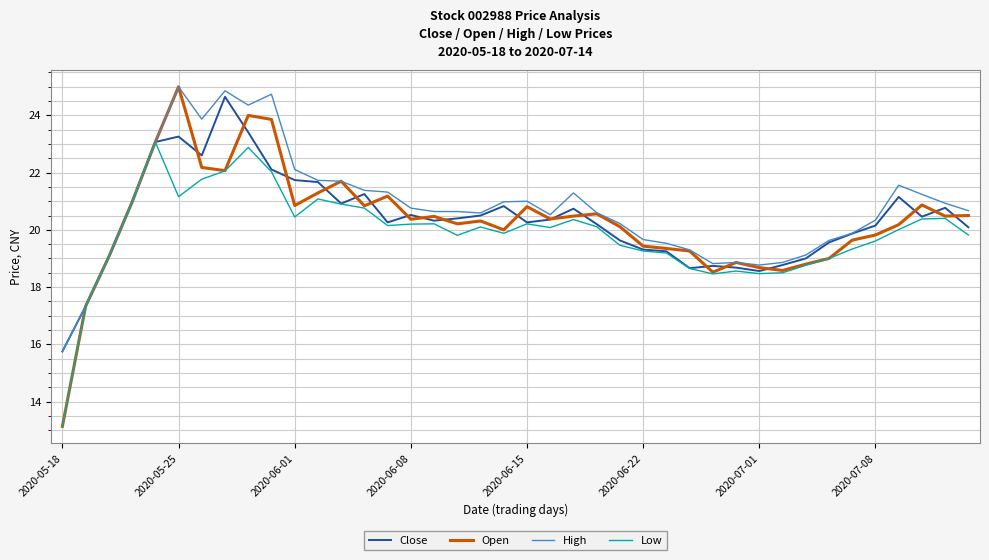

Which series has the largest range (max minus min)?

Open